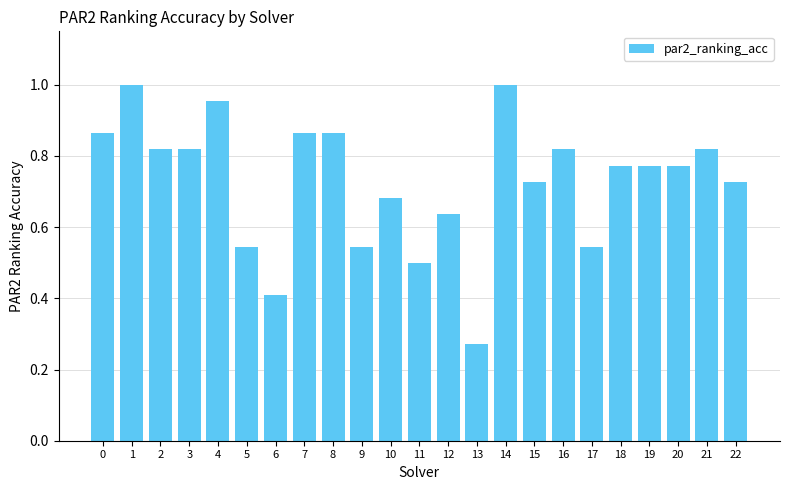

Where is the data nearest to the value 0?

13